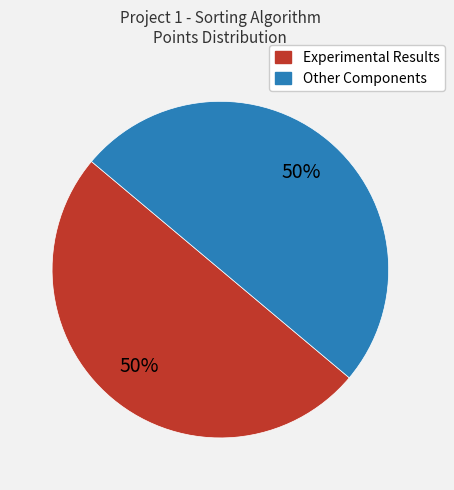

To the nearest percent, what is the average slice percentage?

50%